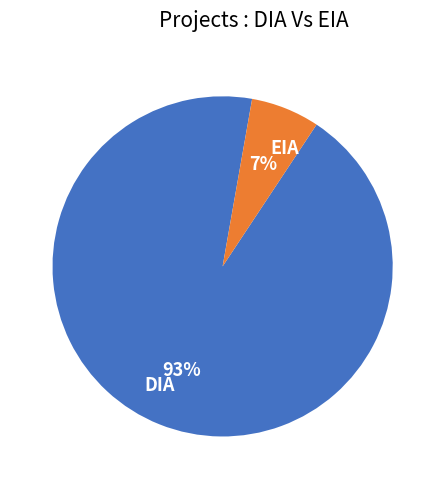

Do DIA and EIA together represent more than half of the pie?

Yes